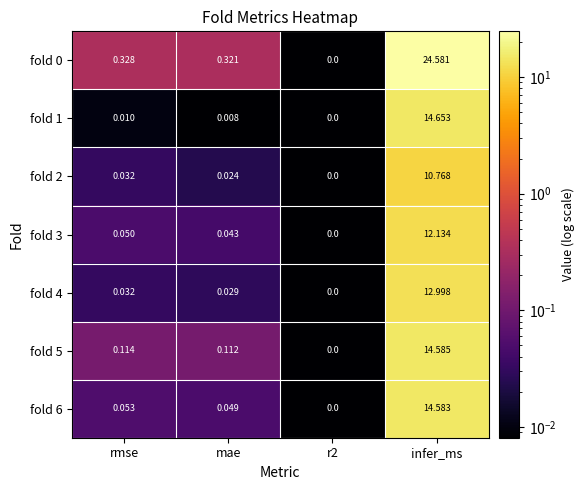

Where is fold 0 nearest to the value 12?

rmse